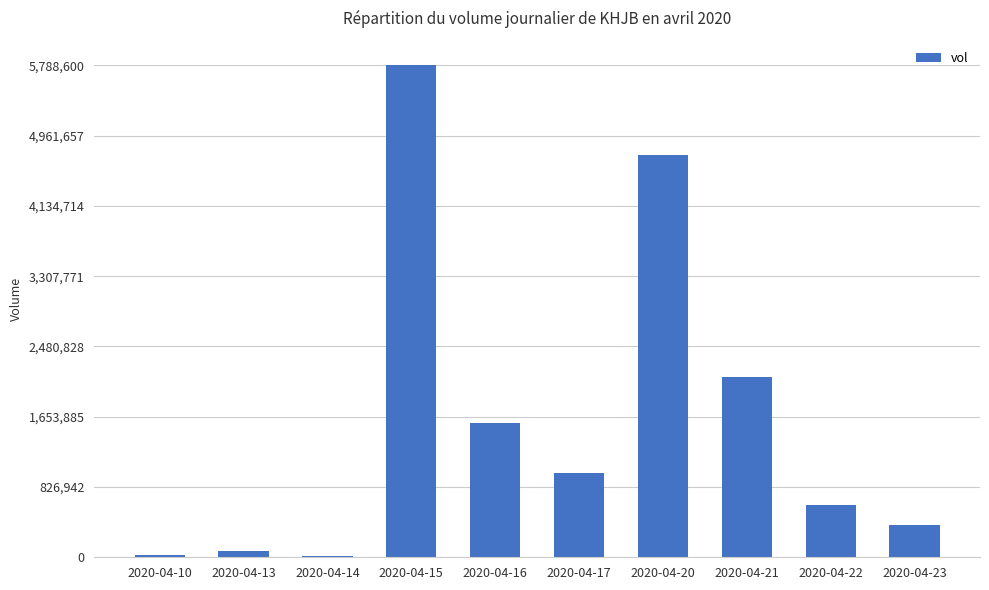

Where does the data first go above 993300?

2020-04-15